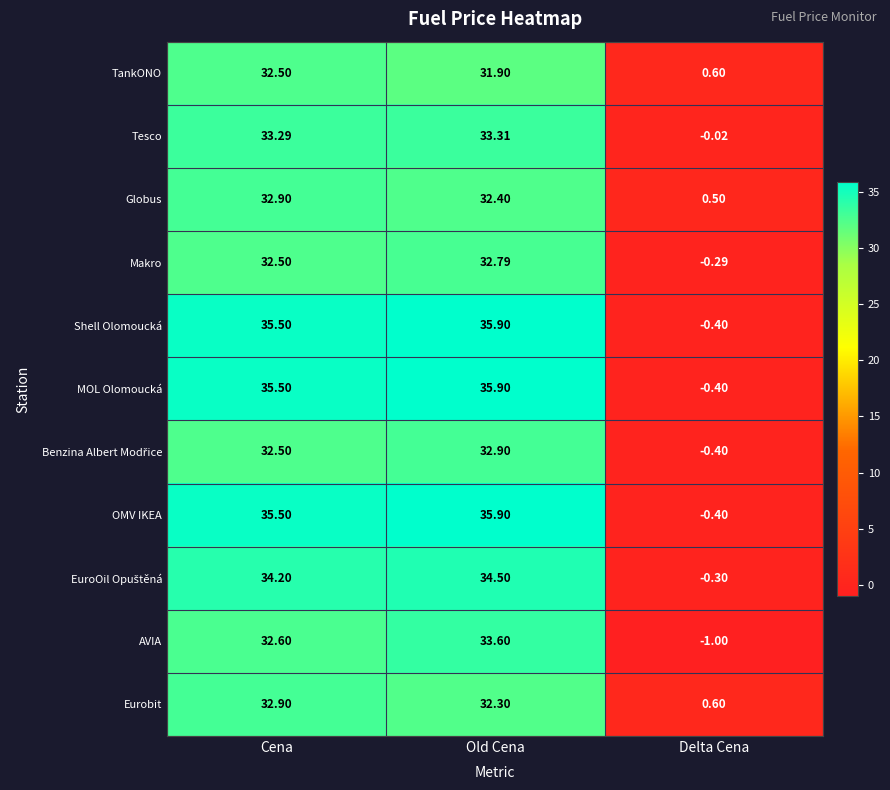

At which label does MOL Olomoucká first exceed 35?

Cena